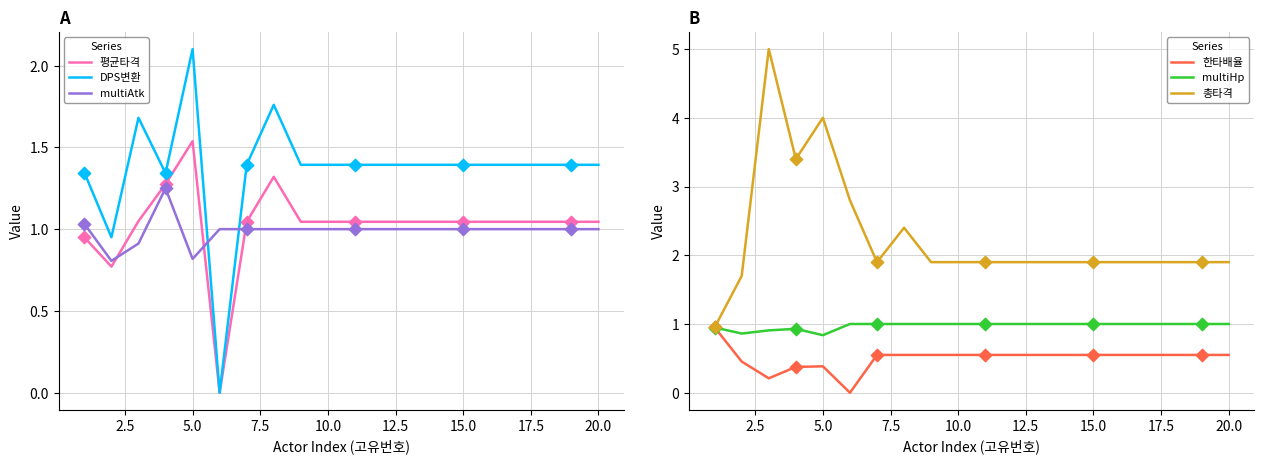

Which series reaches the minimum Y coordinate?

평균타격